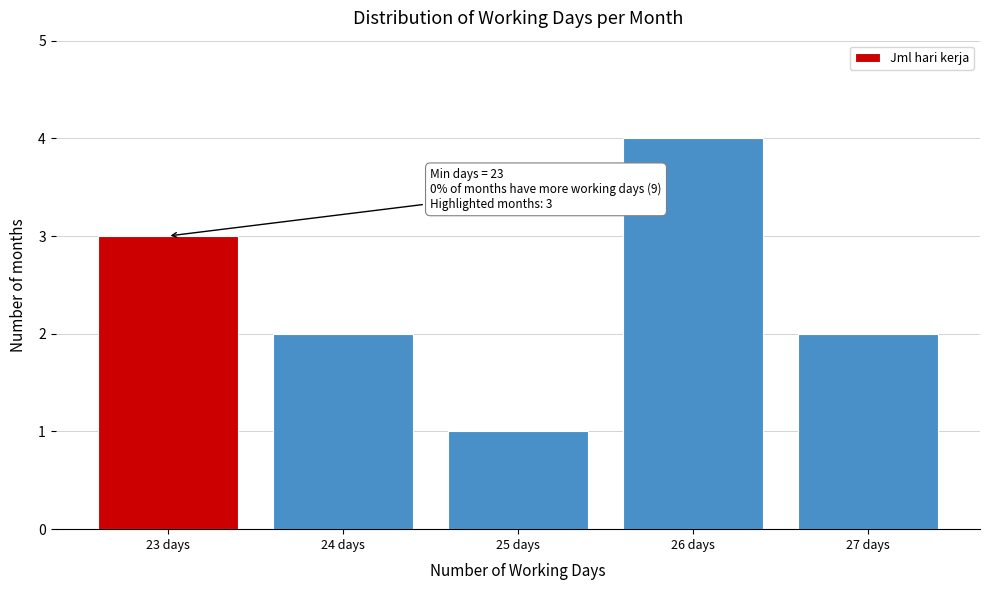

Reading right to left, transcribe all the data shown in this chart.

2	4	1	2	3